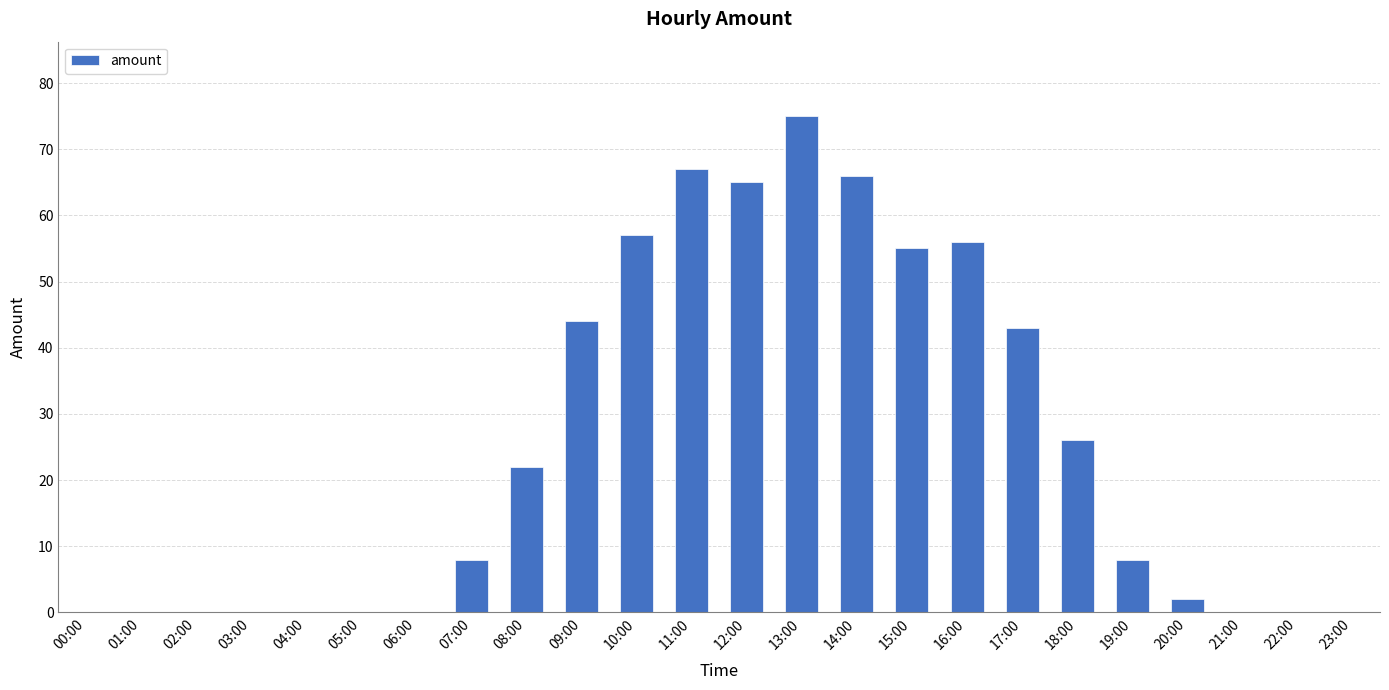

The chart shows a value of 65 at 17:00. True or false?

False